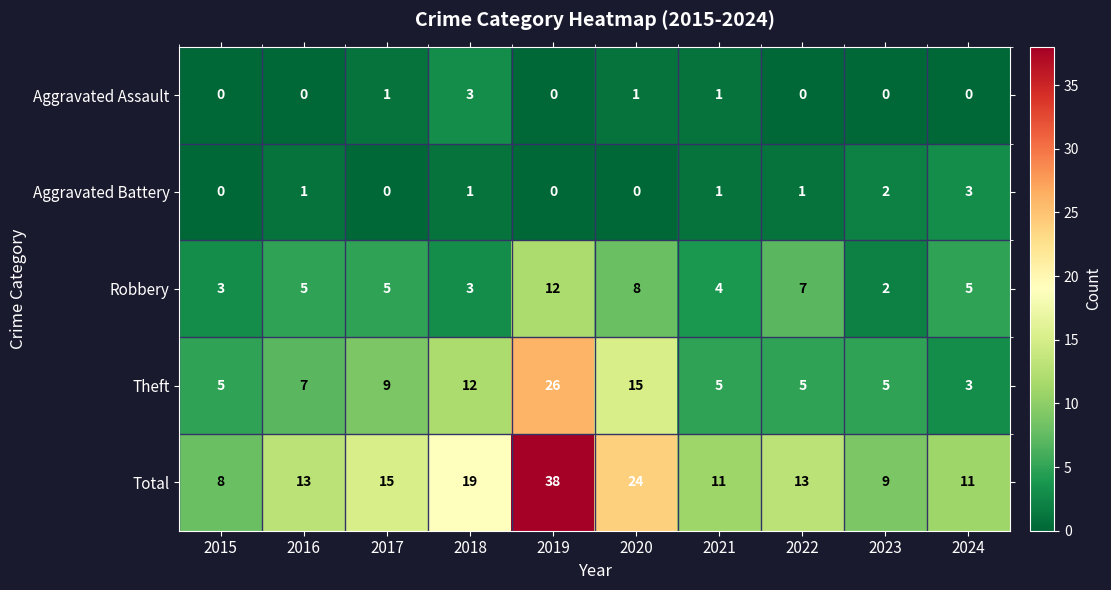

At which category is the sum across all series the highest?

2019